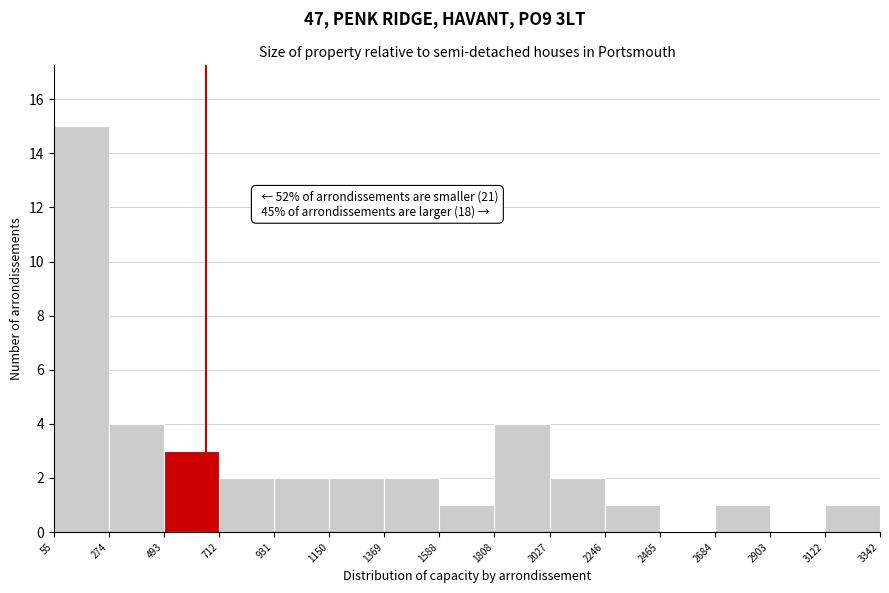

Which range on the x-axis has the tallest bar?

55 to 274